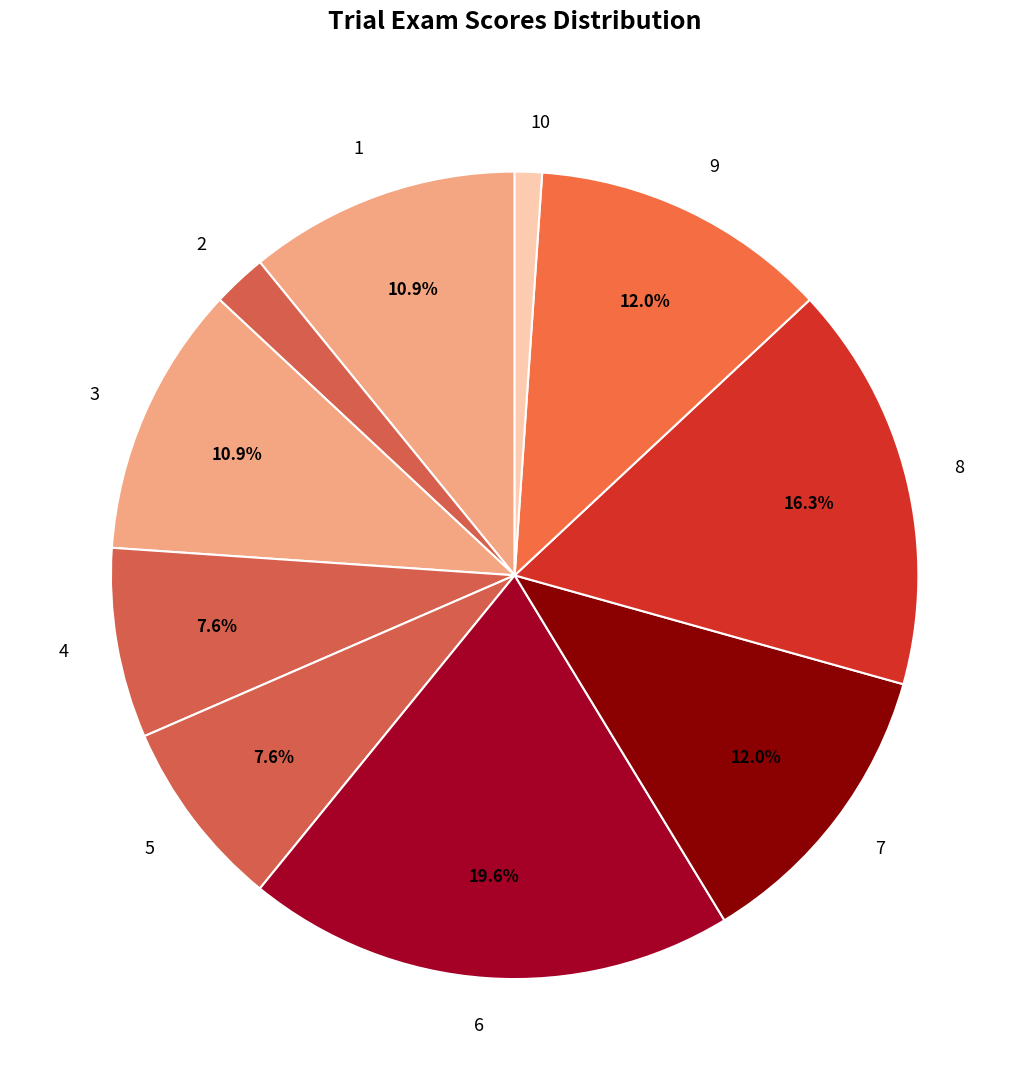

Which category has the biggest portion of the pie?

6